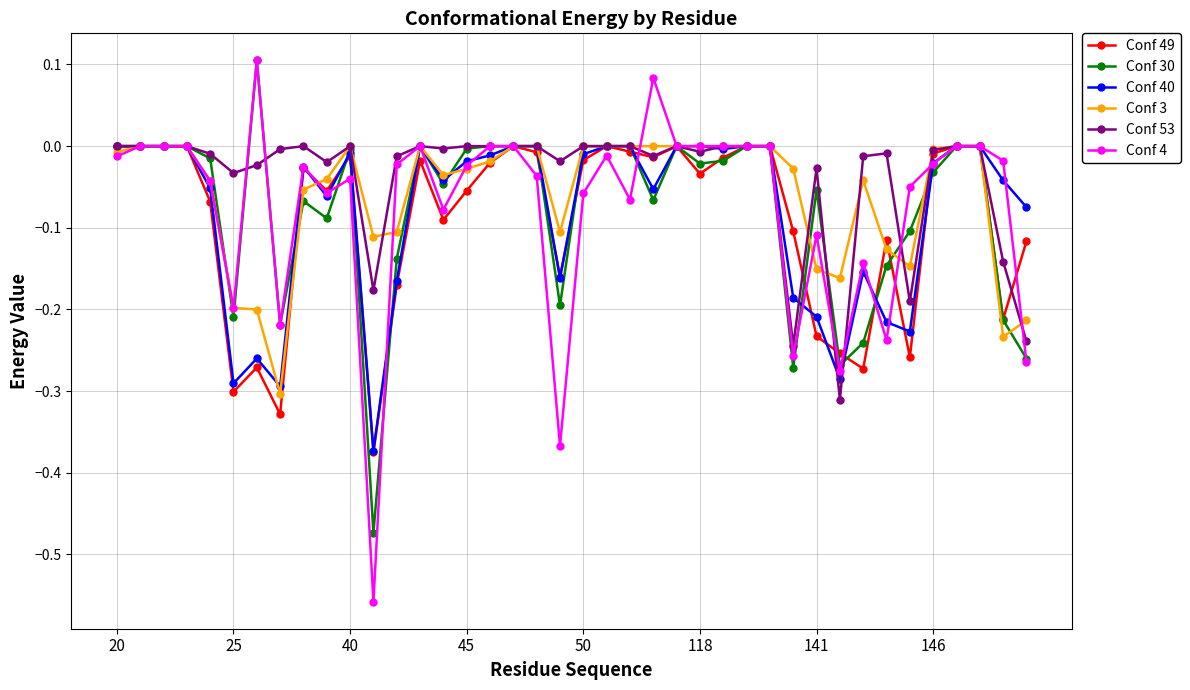

Which series has the widest spread of values?

Conf 4